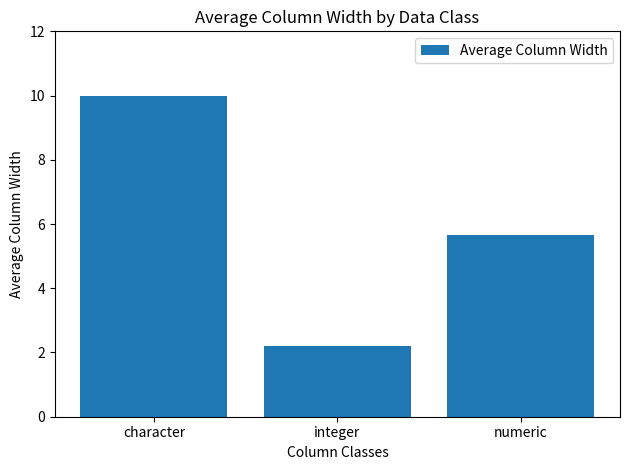

What is the difference between the values at character and integer?

7.8